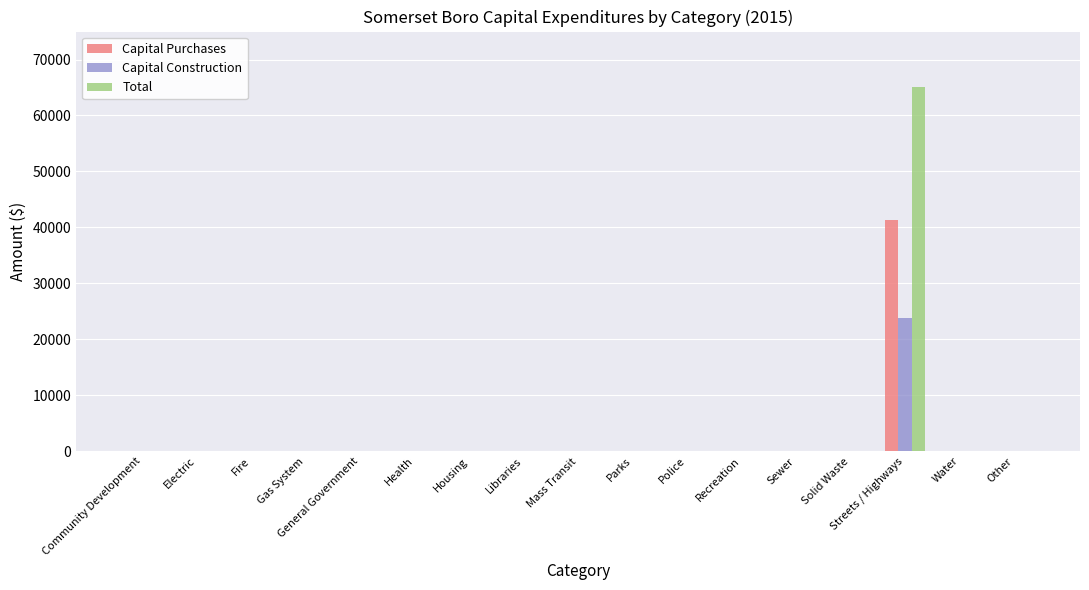

Reading left to right, what are all the values shown in this chart?

Capital Purchases: Community Development=0	Electric=0	Fire=0	Gas System=0	General Government=0	Health=0	Housing=0	Libraries=0	Mass Transit=0	Parks=0	Police=0	Recreation=0	Sewer=0	Solid Waste=0	Streets / Highways=41378	Water=0	Other=0
Capital Construction: Community Development=0	Electric=0	Fire=0	Gas System=0	General Government=0	Health=0	Housing=0	Libraries=0	Mass Transit=0	Parks=0	Police=0	Recreation=0	Sewer=0	Solid Waste=0	Streets / Highways=23759	Water=0	Other=0
Total: Community Development=0	Electric=0	Fire=0	Gas System=0	General Government=0	Health=0	Housing=0	Libraries=0	Mass Transit=0	Parks=0	Police=0	Recreation=0	Sewer=0	Solid Waste=0	Streets / Highways=65137	Water=0	Other=0